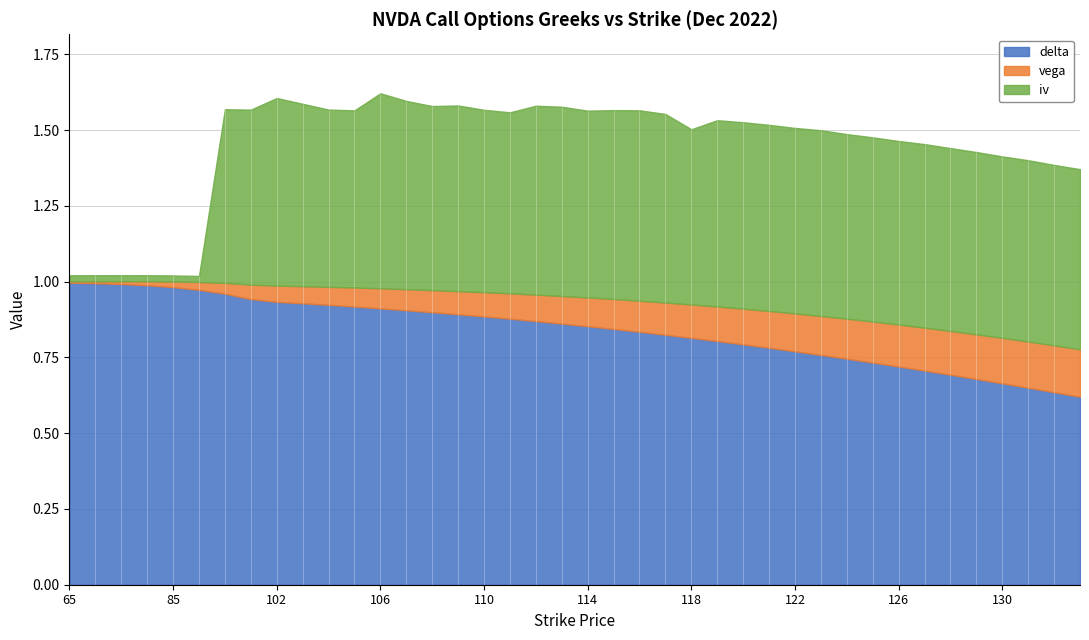

Reading left to right, what are all the values shown in this chart?

delta: 65=1.0	70=1.0	75=1.0	80=1.0	85=1.0	90=1.0	95=1.0	100=0.9	102=0.9	103=0.9	104=0.9	105=0.9	106=0.9	107=0.9	108=0.9	109=0.9	110=0.9	111=0.9	112=0.9	113=0.9	114=0.9	115=0.8	116=0.8	117=0.8	118=0.8	119=0.8	120=0.8	121=0.8	122=0.8	123=0.8	124=0.7	125=0.7	126=0.7	127=0.7	128=0.7	129=0.7	130=0.7	131=0.7	132=0.6	133=0.6
vega: 65=0.0	70=0.0	75=0.0	80=0.0	85=0.0	90=0.0	95=0.0	100=0.0	102=0.1	103=0.1	104=0.1	105=0.1	106=0.1	107=0.1	108=0.1	109=0.1	110=0.1	111=0.1	112=0.1	113=0.1	114=0.1	115=0.1	116=0.1	117=0.1	118=0.1	119=0.1	120=0.1	121=0.1	122=0.1	123=0.1	124=0.1	125=0.1	126=0.1	127=0.1	128=0.1	129=0.1	130=0.1	131=0.2	132=0.2	133=0.2
iv: 65=0.0	70=0.0	75=0.0	80=0.0	85=0.0	90=0.0	95=0.6	100=0.6	102=0.6	103=0.6	104=0.6	105=0.6	106=0.6	107=0.6	108=0.6	109=0.6	110=0.6	111=0.6	112=0.6	113=0.6	114=0.6	115=0.6	116=0.6	117=0.6	118=0.6	119=0.6	120=0.6	121=0.6	122=0.6	123=0.6	124=0.6	125=0.6	126=0.6	127=0.6	128=0.6	129=0.6	130=0.6	131=0.6	132=0.6	133=0.6